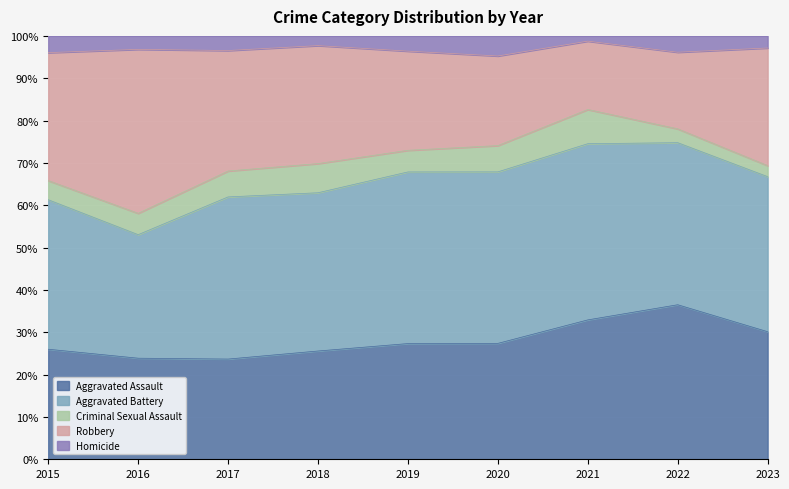

At which label does Criminal Sexual Assault reach its minimum?

2023